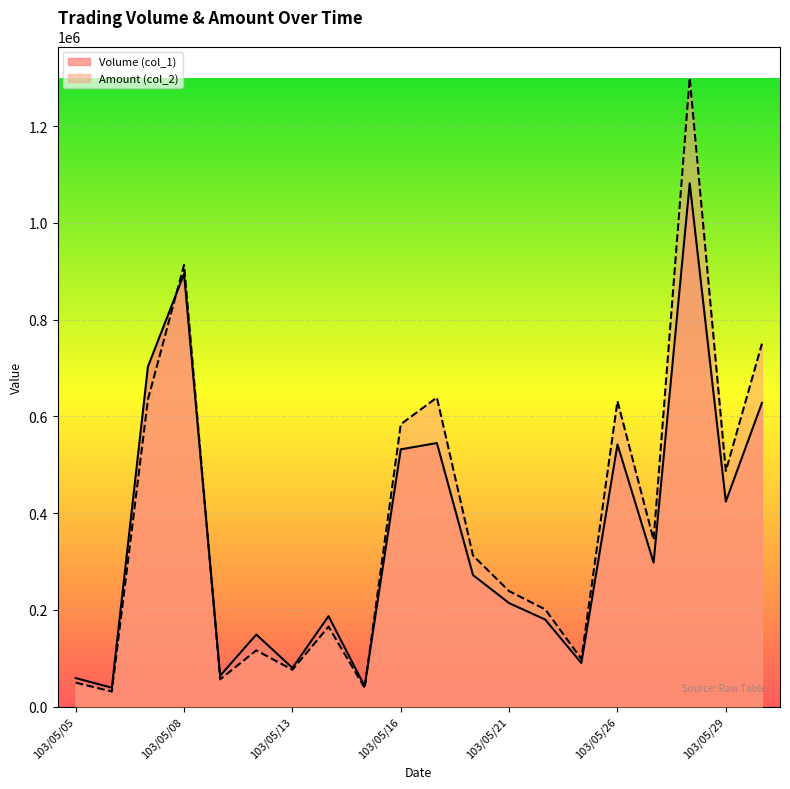

Rank the categories by Amount (col_2) value from lowest to highest.

103/05/06, 103/05/15, 103/05/05, 103/05/09, 103/05/13, 103/05/23, 103/05/12, 103/05/14, 103/05/22, 103/05/21, 103/05/20, 103/05/27, 103/05/29, 103/05/16, 103/05/26, 103/05/07, 103/05/19, 103/05/30, 103/05/08, 103/05/28